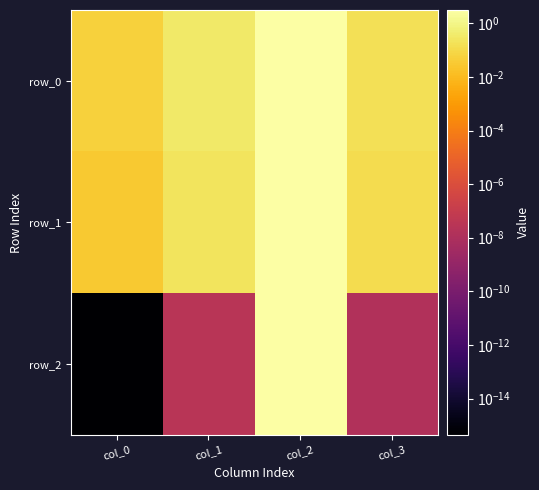

Reading left to right, list all the values displayed in this chart.

row_0: 0.1	0.3	3.1	0.2
row_1: 0.0	0.2	3.1	0.1
row_2: 0.0	0.0	3.1	0.0